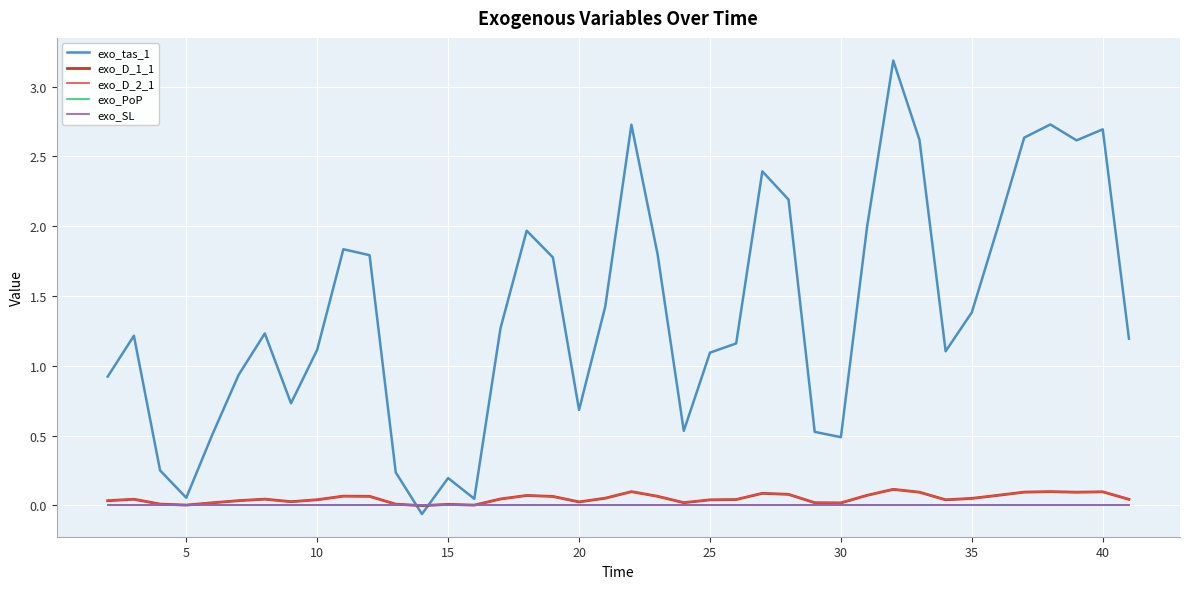

Is this an area chart (filled region under the line)?

No